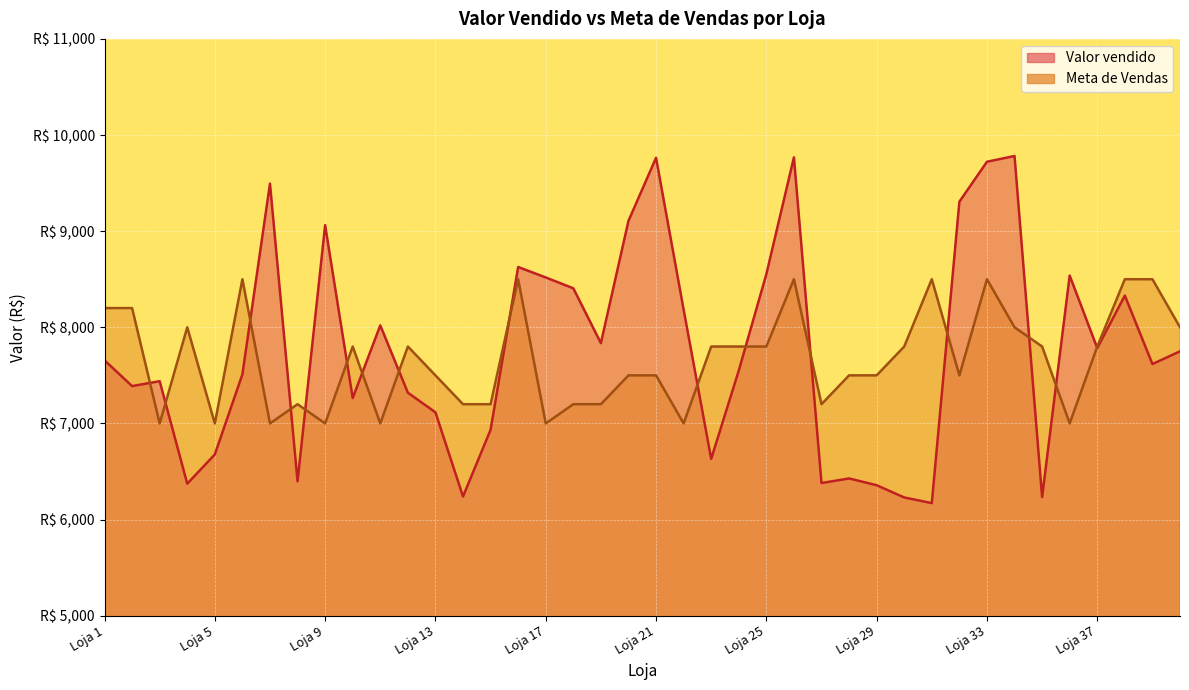

At which category does Valor vendido reach its first local peak?

Loja 3